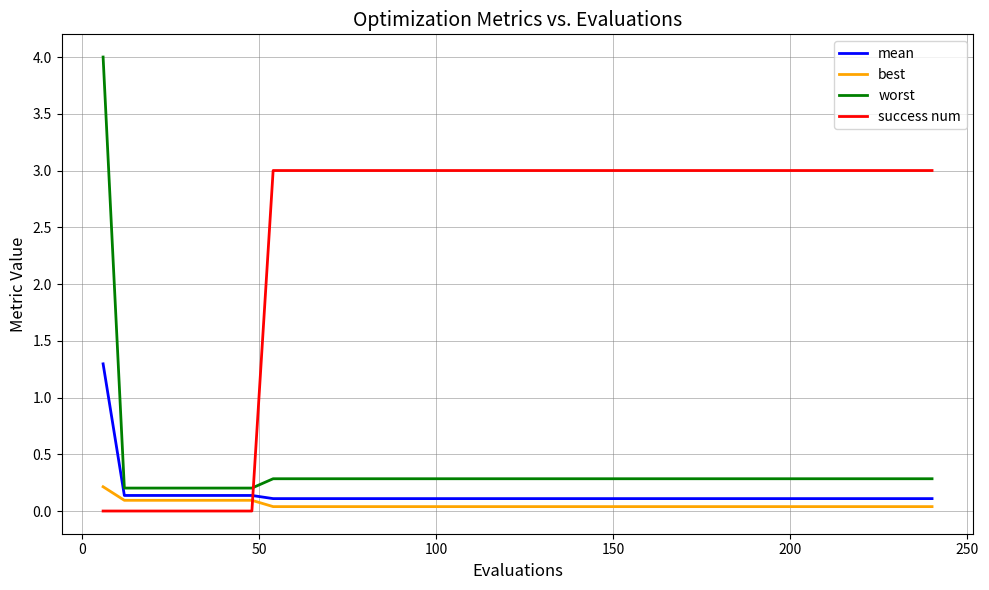

What is the difference between the maximum and minimum values in the worst series?

3.8